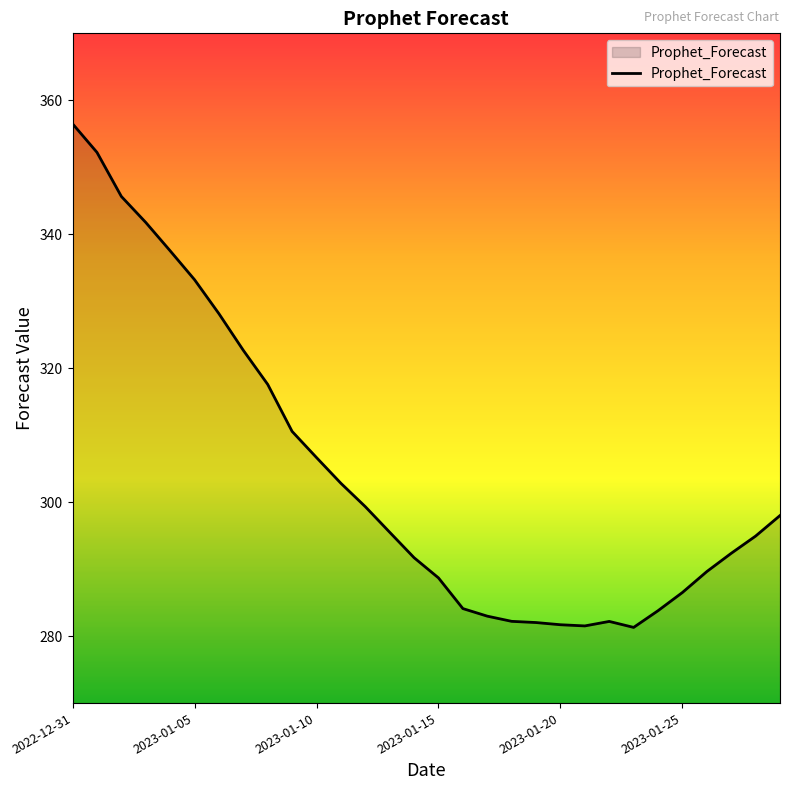

What is the minimum value shown in the chart?

281.3